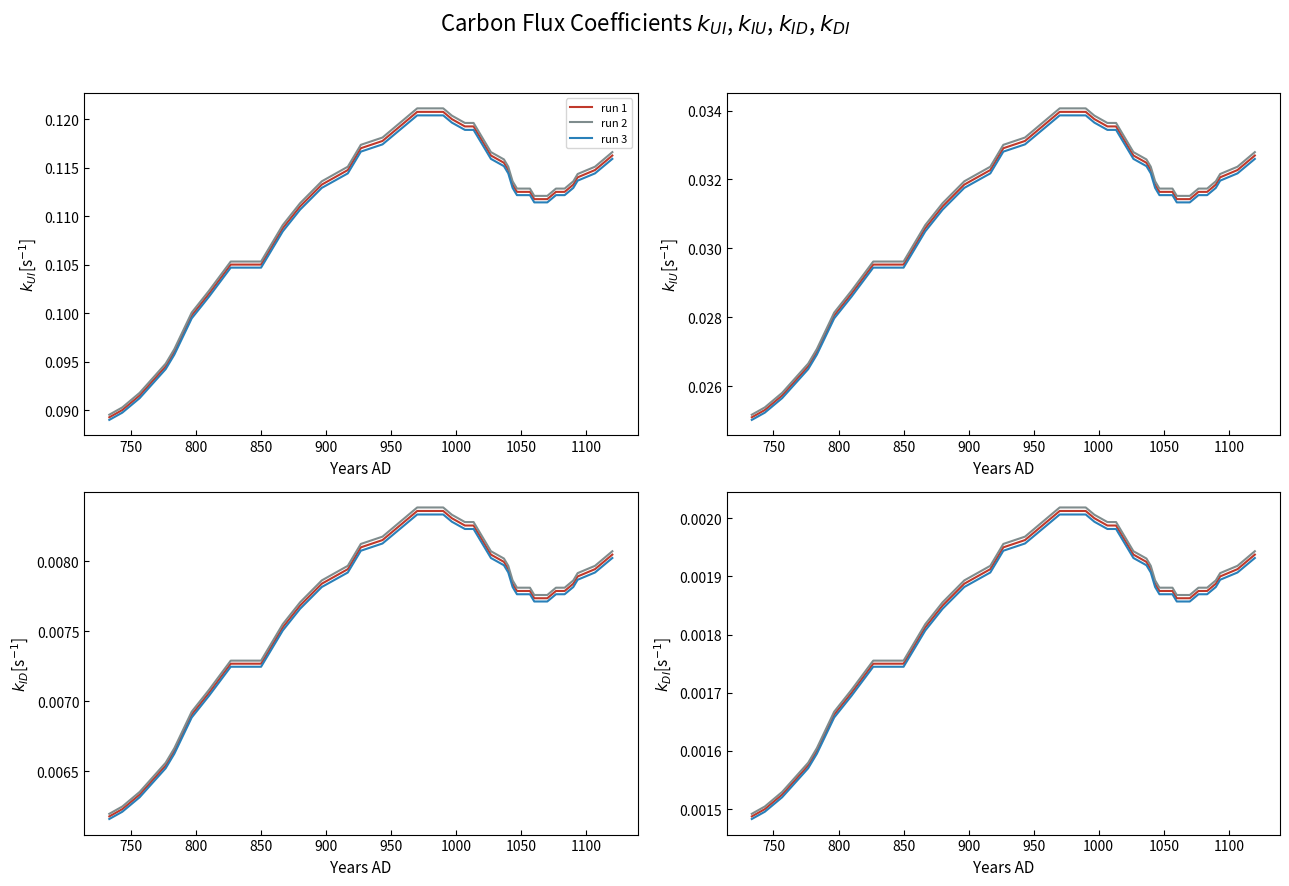

Is the value of run 3 at 19 greater than the value of run 2 at 1100?

Yes